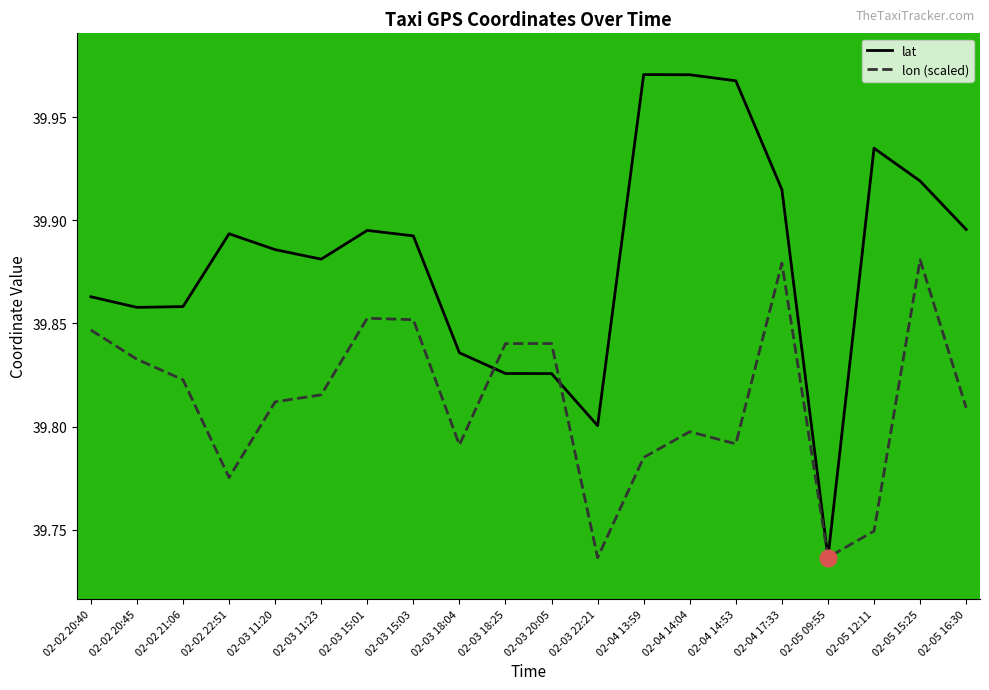

What is the maximum value shown in the chart?

40.0